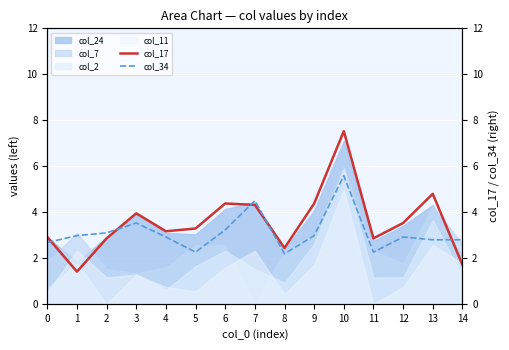

What is the value of the col_17 point at the 9th from the left?

2.4